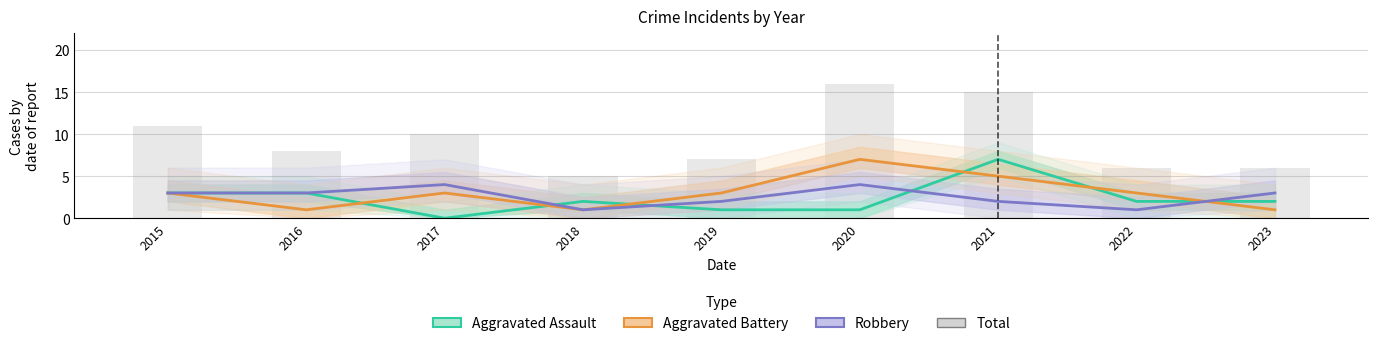

At which label is Aggravated Assault closest to 3?

2015